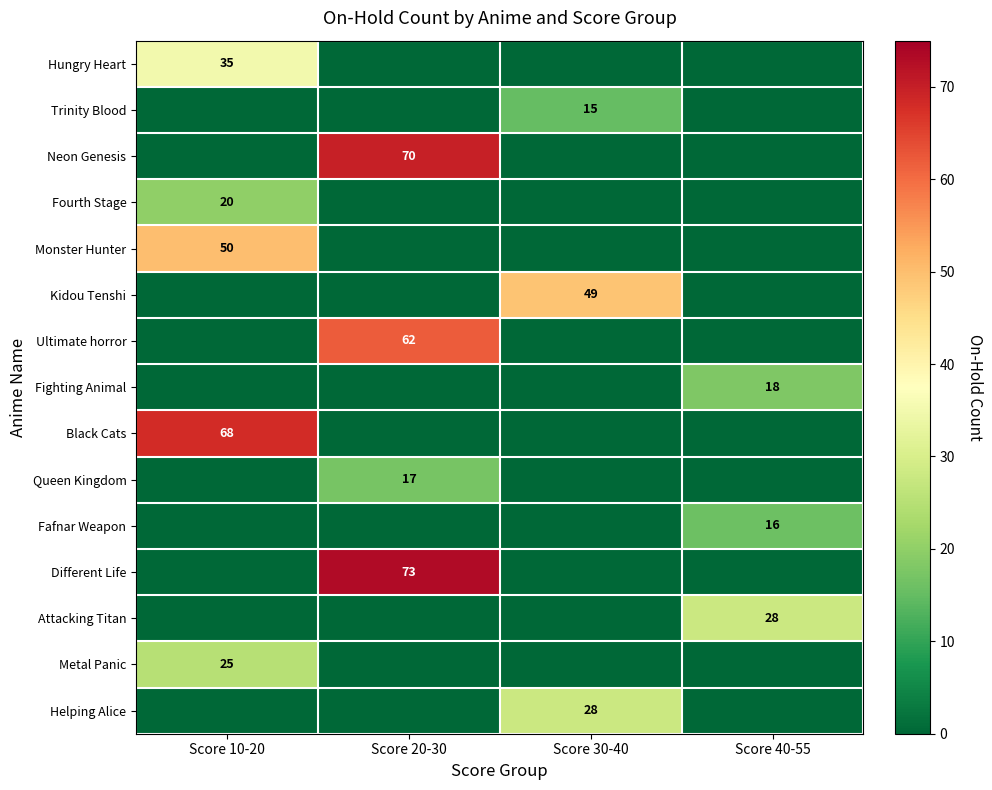

The value of Attacking Titan at Score 40-55 is 48. True or false?

False